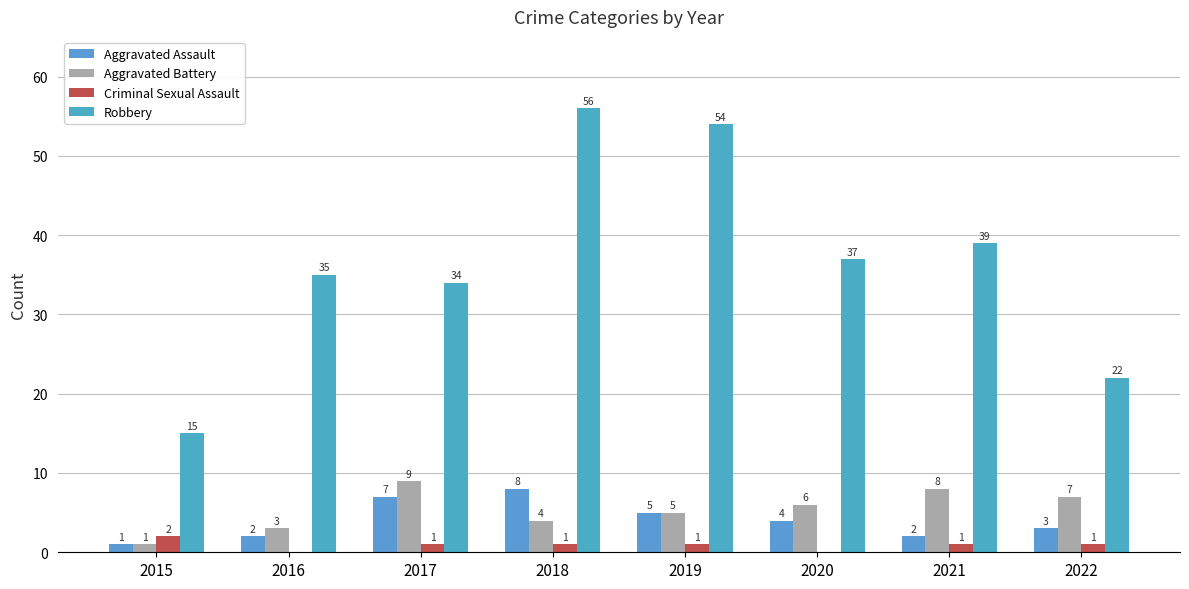

Reading left to right, extract all data points from this chart.

Aggravated Assault: 1	2	7	8	5	4	2	3
Aggravated Battery: 1	3	9	4	5	6	8	7
Criminal Sexual Assault: 2	0	1	1	1	0	1	1
Robbery: 15	35	34	56	54	37	39	22